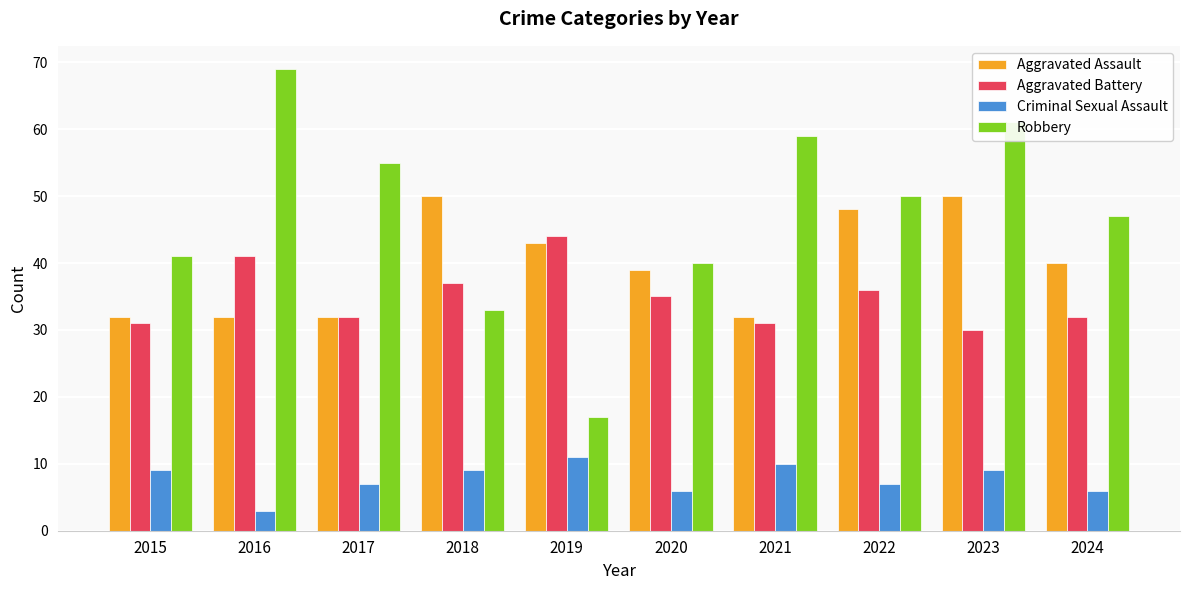

Which series changed the most between 2022 and 2024?

Aggravated Assault